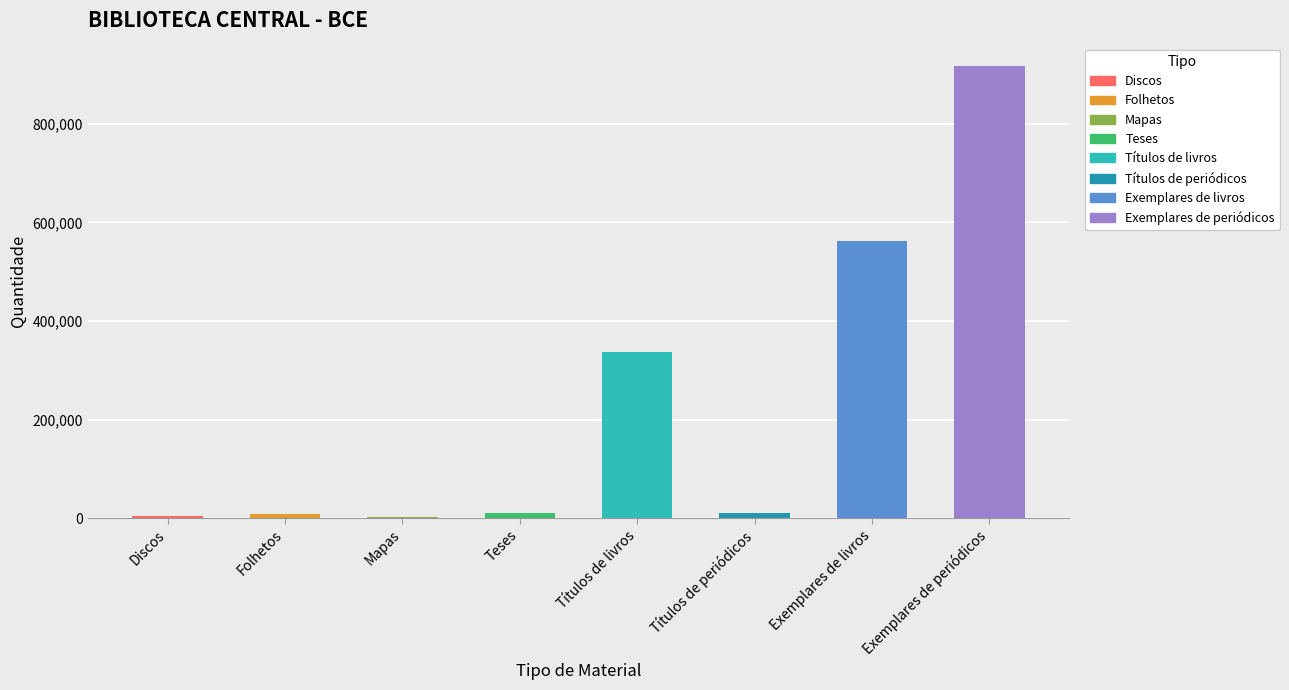

What is the maximum value shown in the chart?

916956